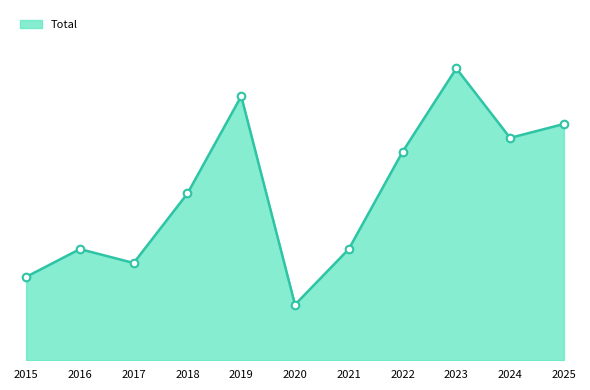

Does the chart have visible grid lines?

No